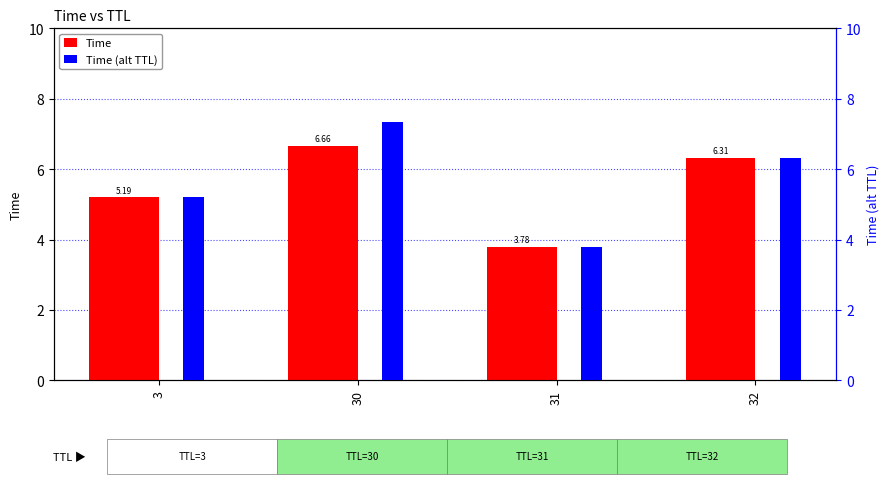

How many data points does each series have?

4